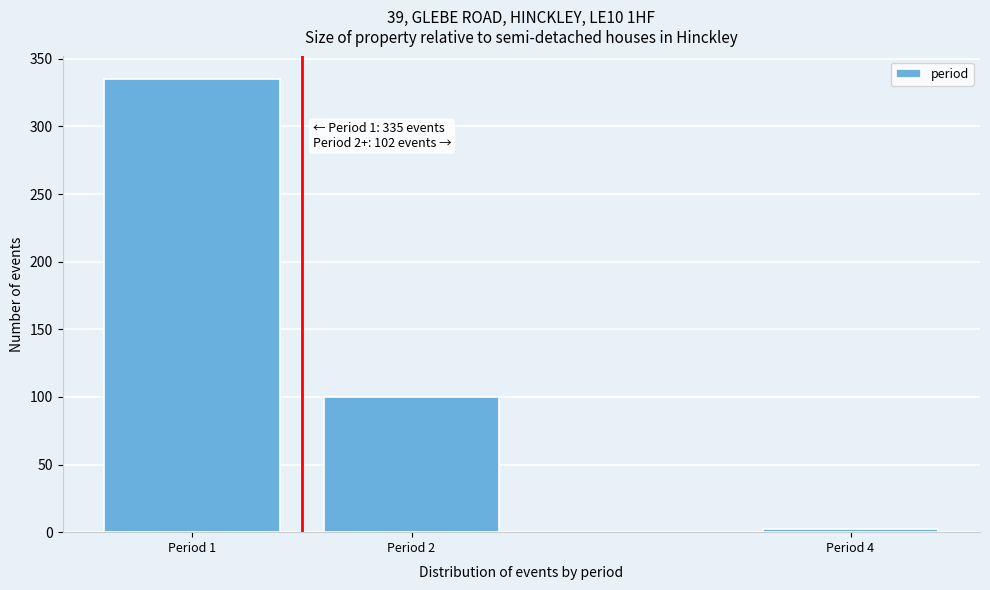

Reading left to right, list all the values displayed in this chart.

Period 1=335	Period 2=100	Period 4=2